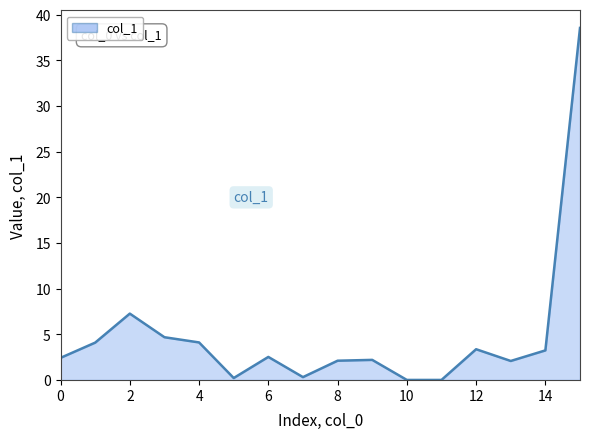

Which has a higher value, 15 or 9?

15